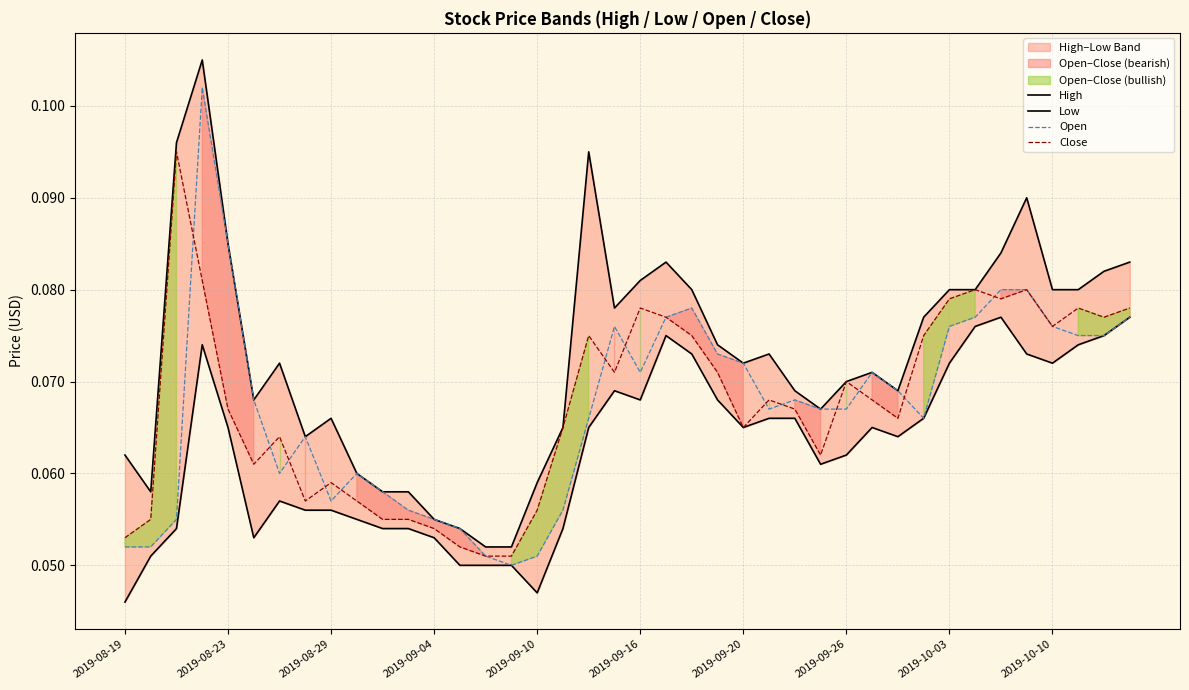

The Open series shows 0.0 at 2019-08-19. True or false?

False